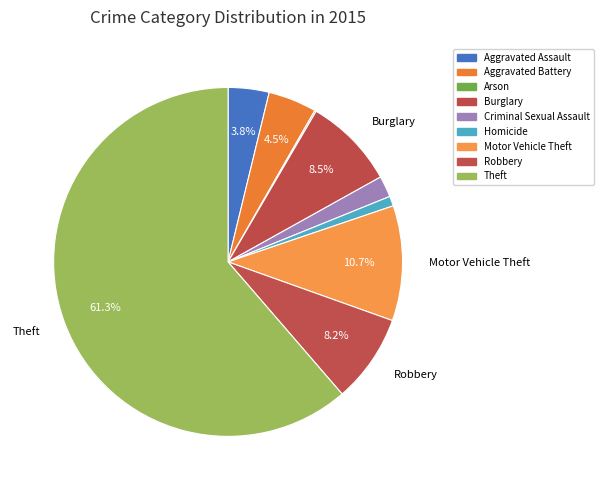

What percentage is the Aggravated Assault slice, to the nearest percent?

4%